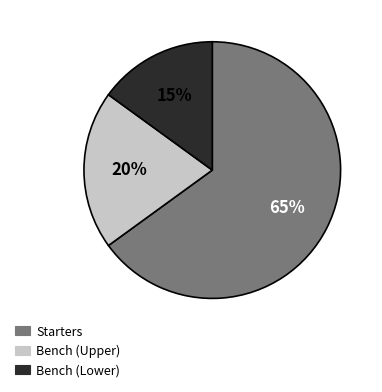

Is there any slice that represents more than half of the pie?

Yes